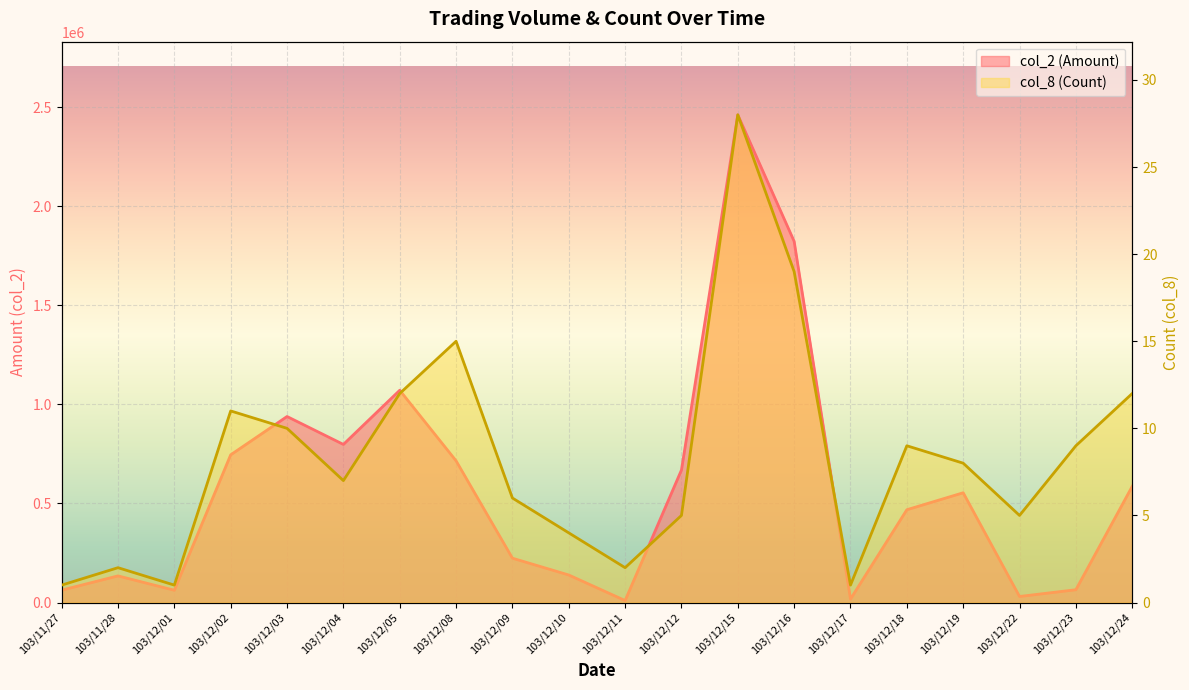

Which has a higher value, 103/12/12 or 103/12/18?

103/12/12